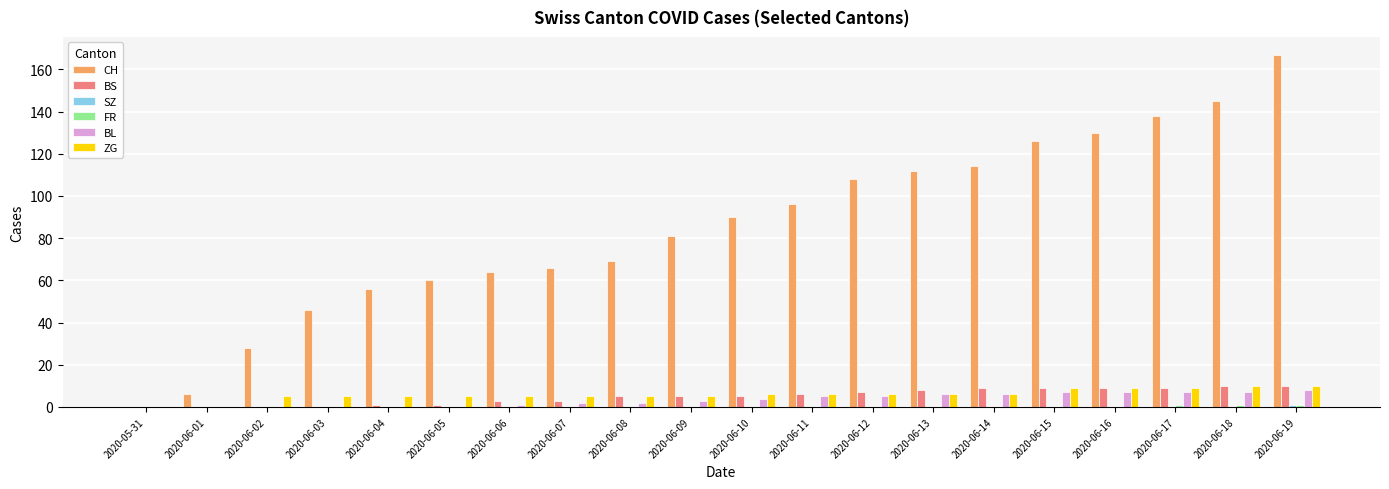

What is the highest value of the ZG series?

10